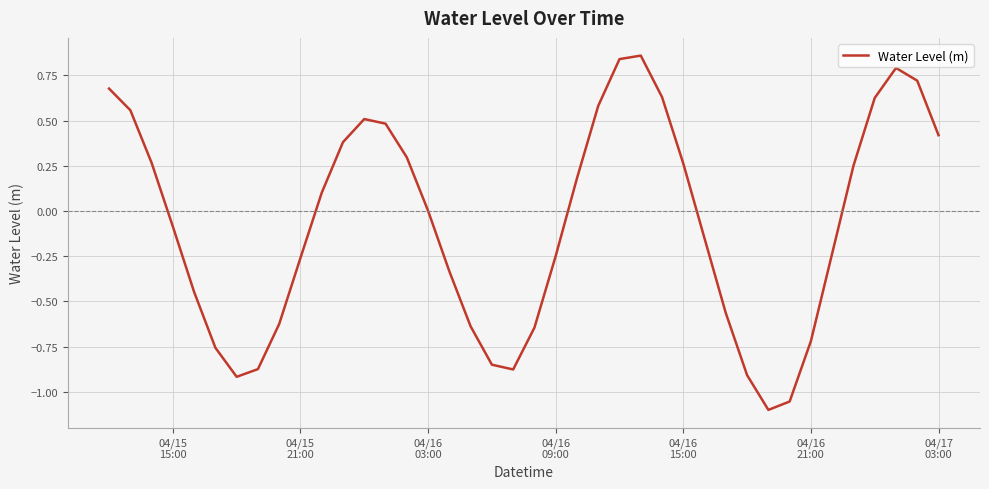

What is the difference between the maximum and minimum values?

2.0